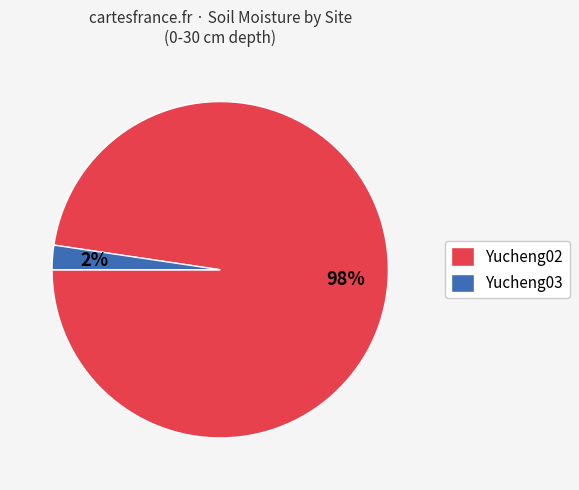

Which has a higher value, Yucheng03 or Yucheng02?

Yucheng02